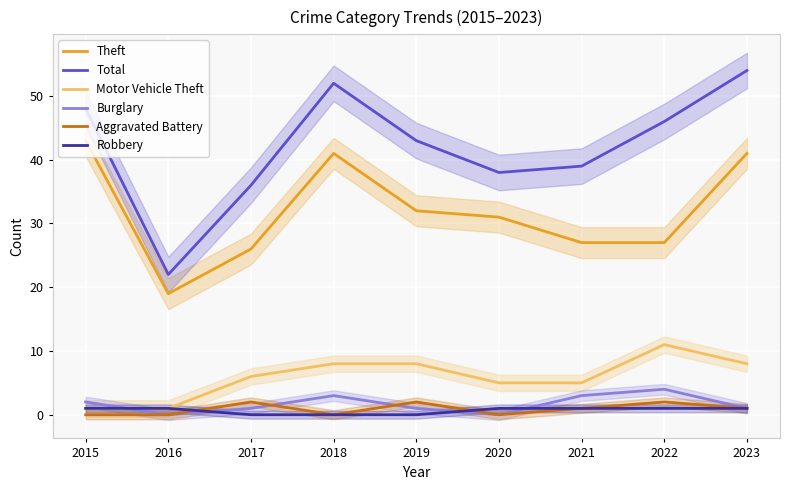

What is the total value across all series at 2018?

104